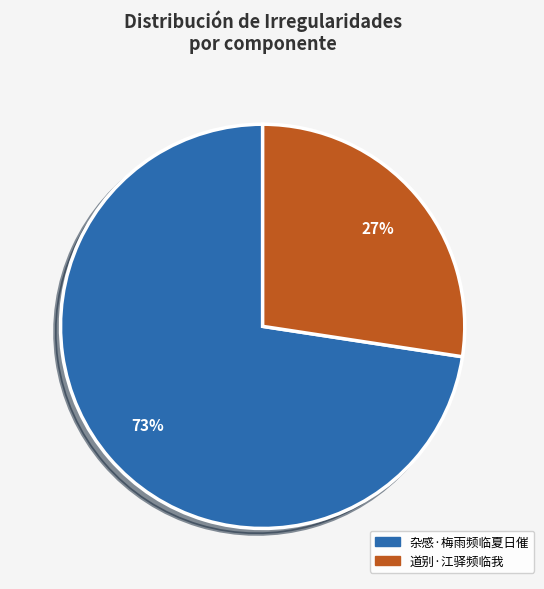

Is the sum of 杂感·梅雨频临夏日催 and 道别·江驿频临我 greater than half?

Yes